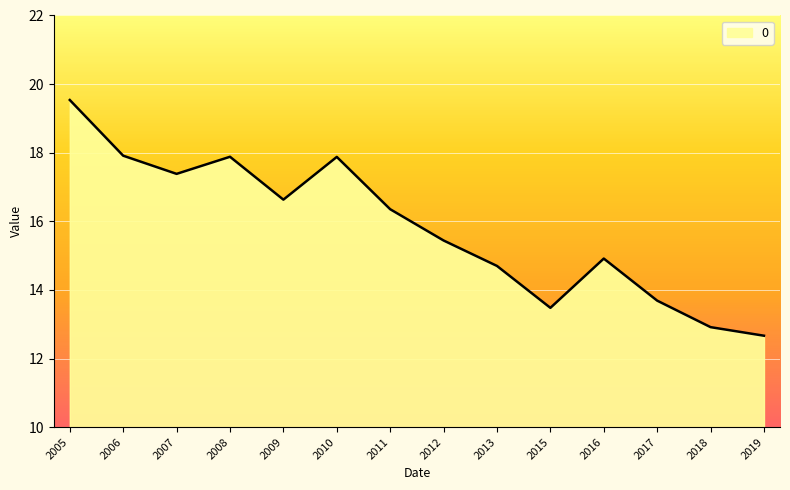

Reading right to left, what are all the values shown in this chart?

12.7	12.9	13.7	14.9	13.5	14.7	15.4	16.4	17.9	16.6	17.9	17.4	17.9	19.5